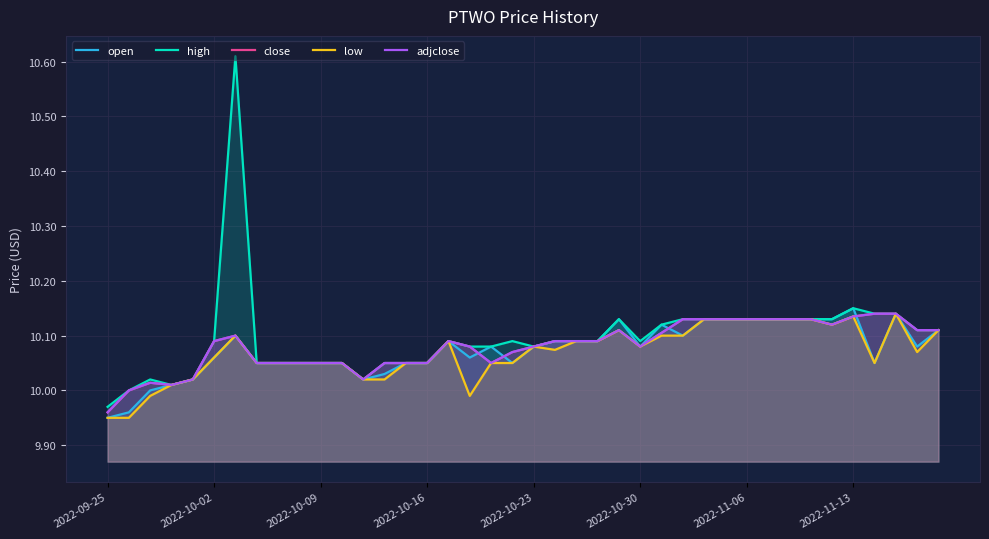

What is the value of the low point at the 29th from the left?

10.1